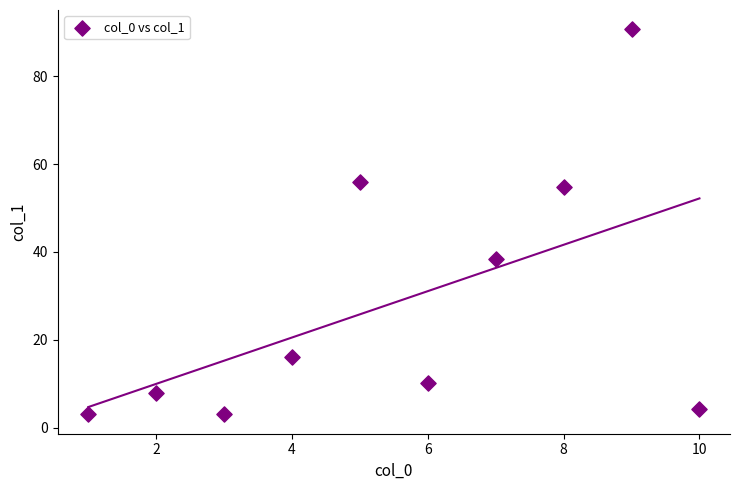

What is the average Y value?

28.4